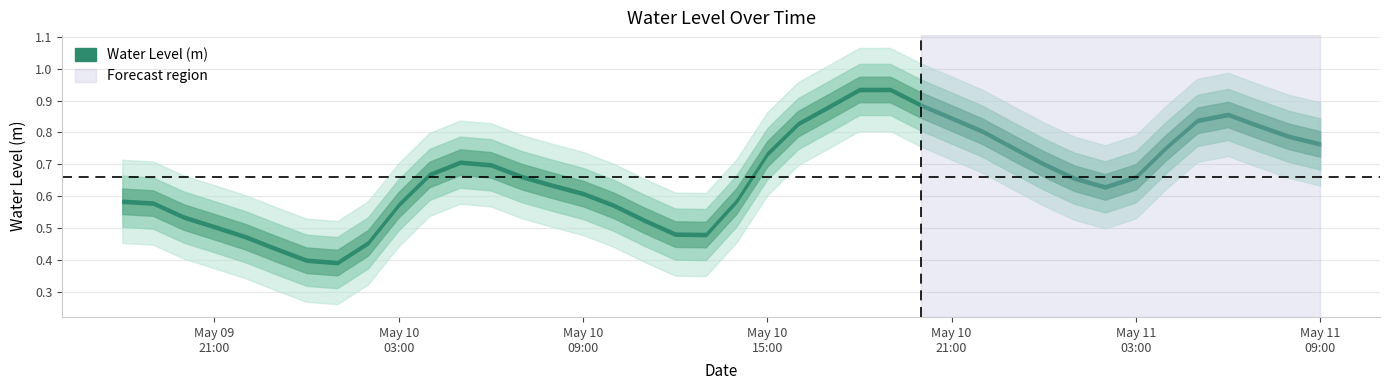

How many values are between 0 and 1?

40